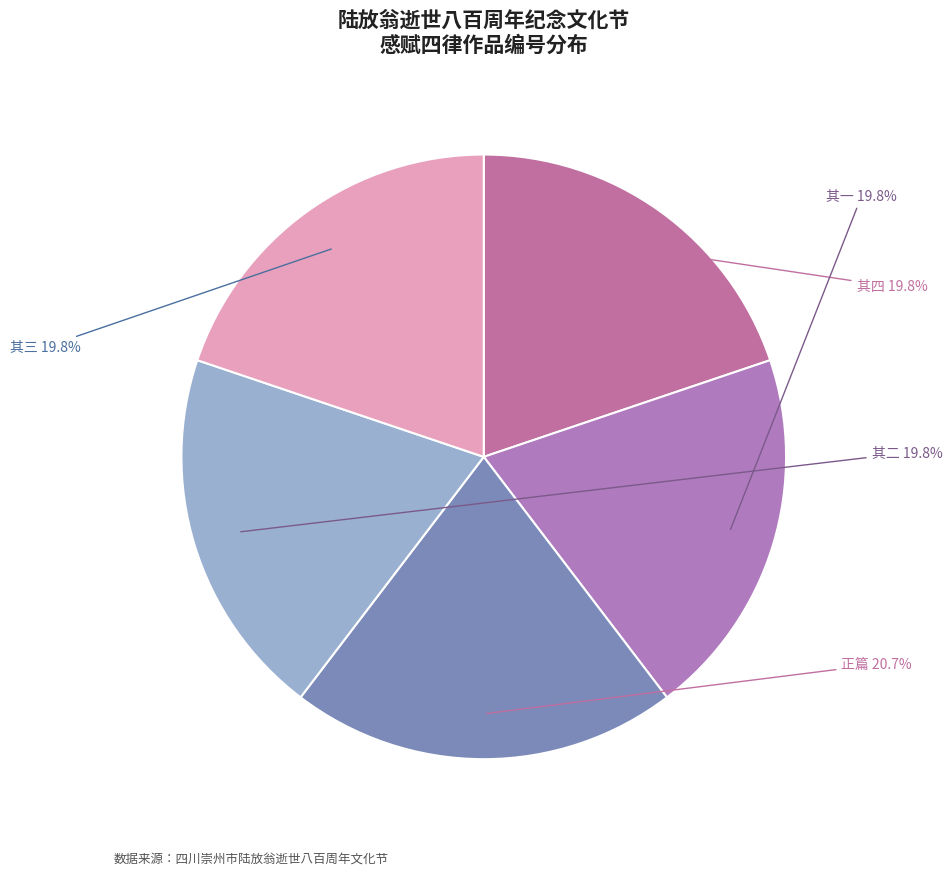

Is there a majority slice in this chart?

No